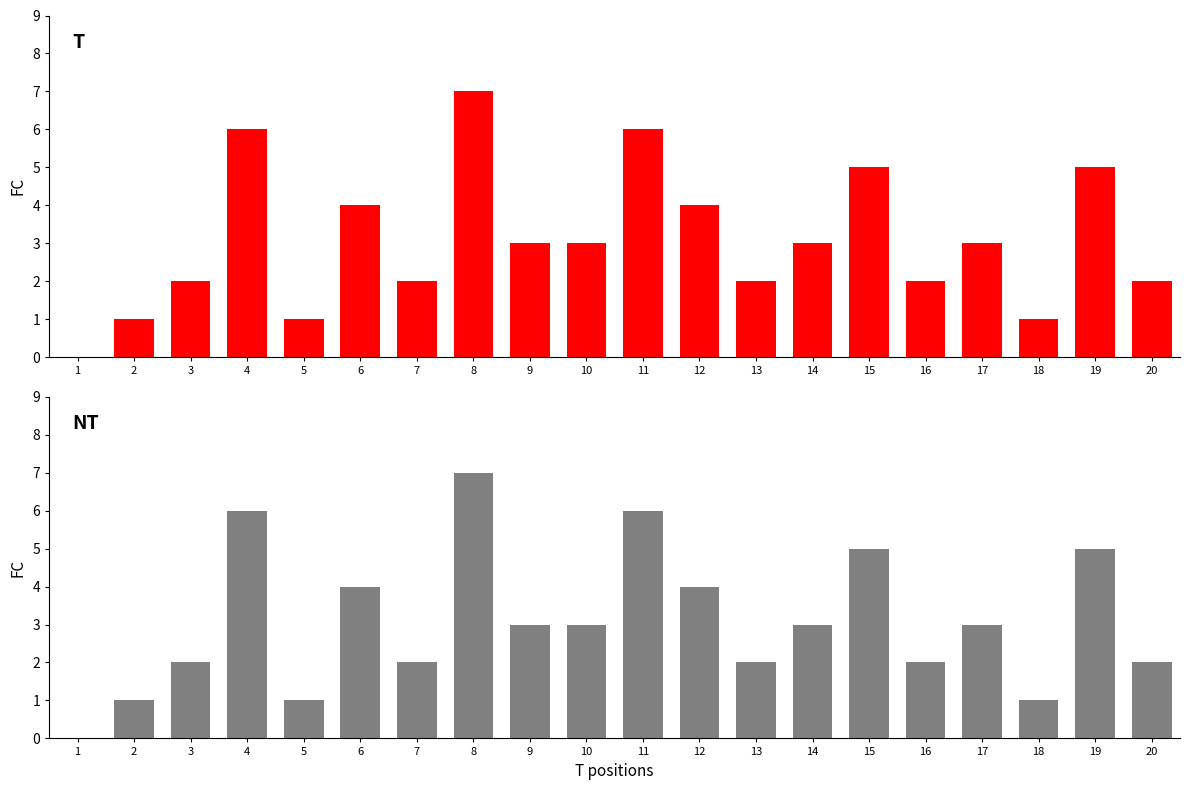

How many bars are there in each group?

2